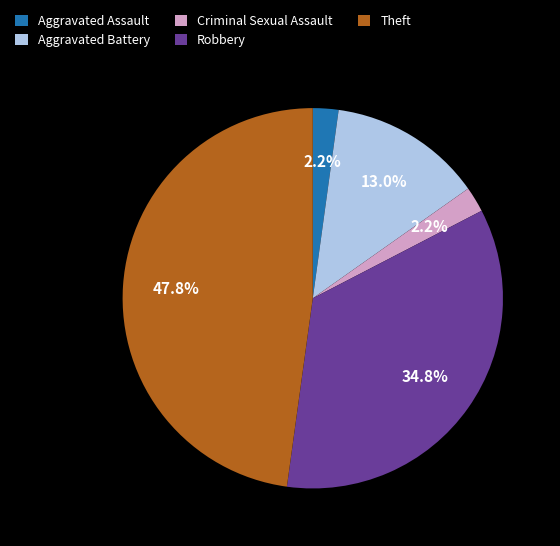

To the nearest percent, what is the difference between the largest and smallest slice percentages?

46%